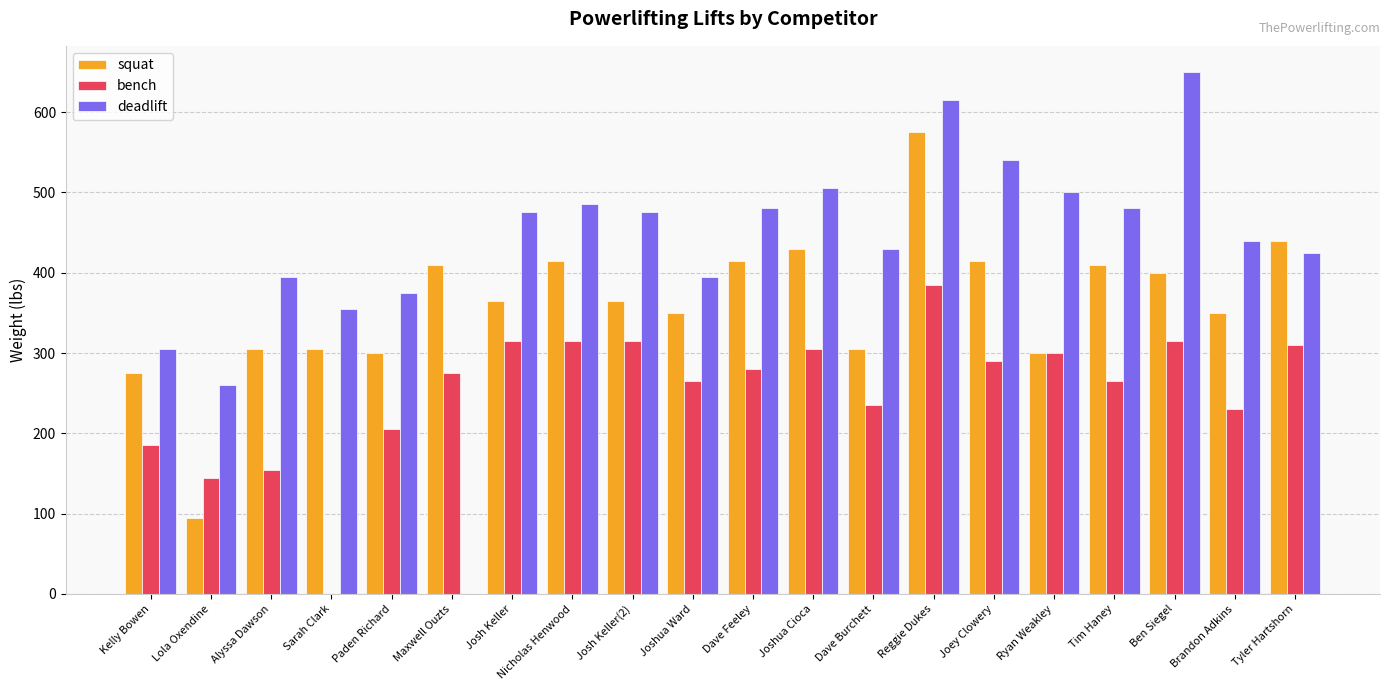

What is the total value across all series at Alyssa Dawson?

855